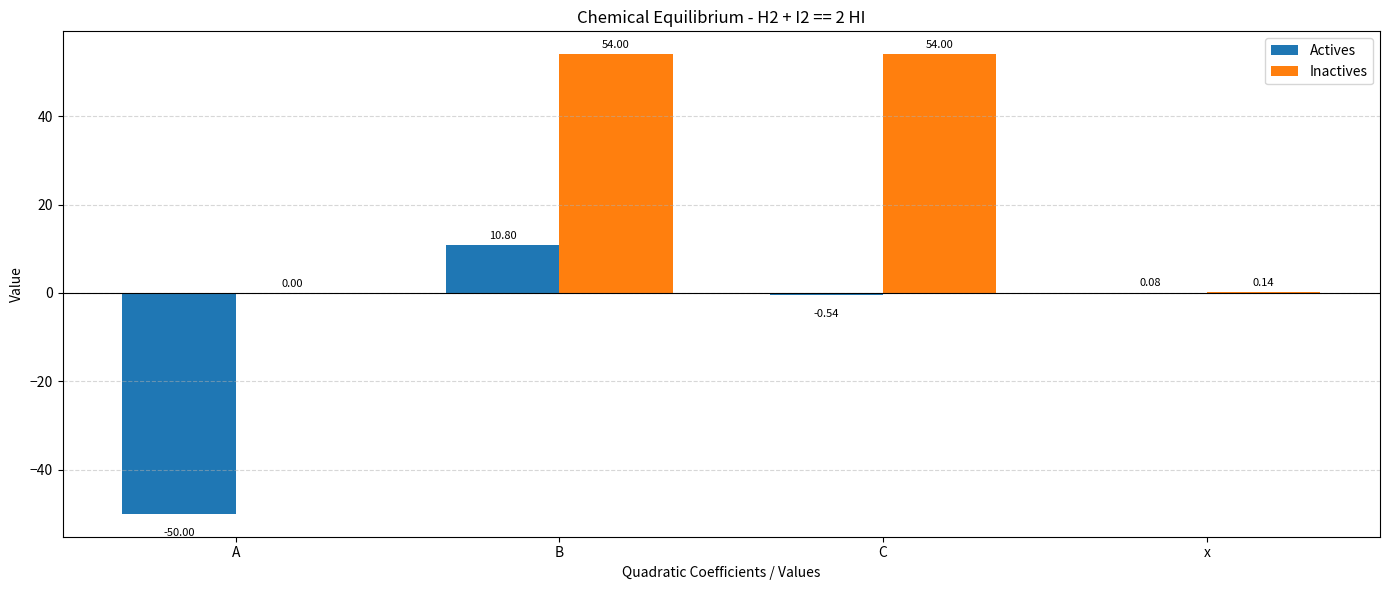

At which label does Actives first exceed 0?

B